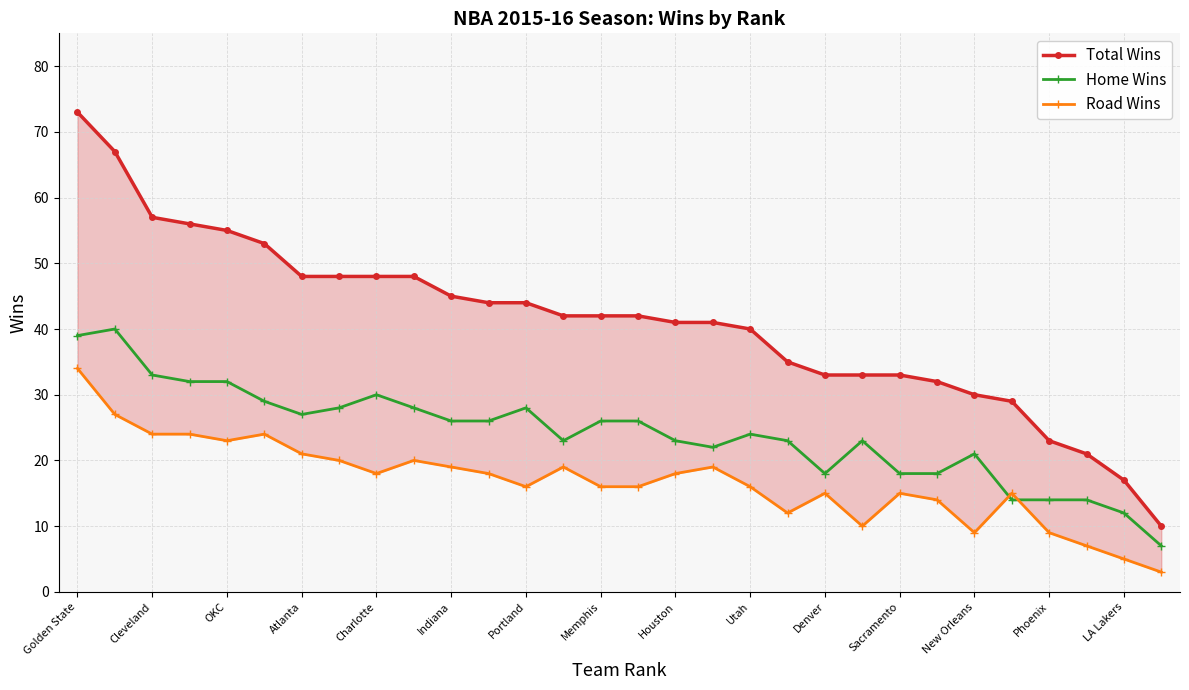

What are all the series names shown in the legend?

Total Wins, Home Wins, Road Wins